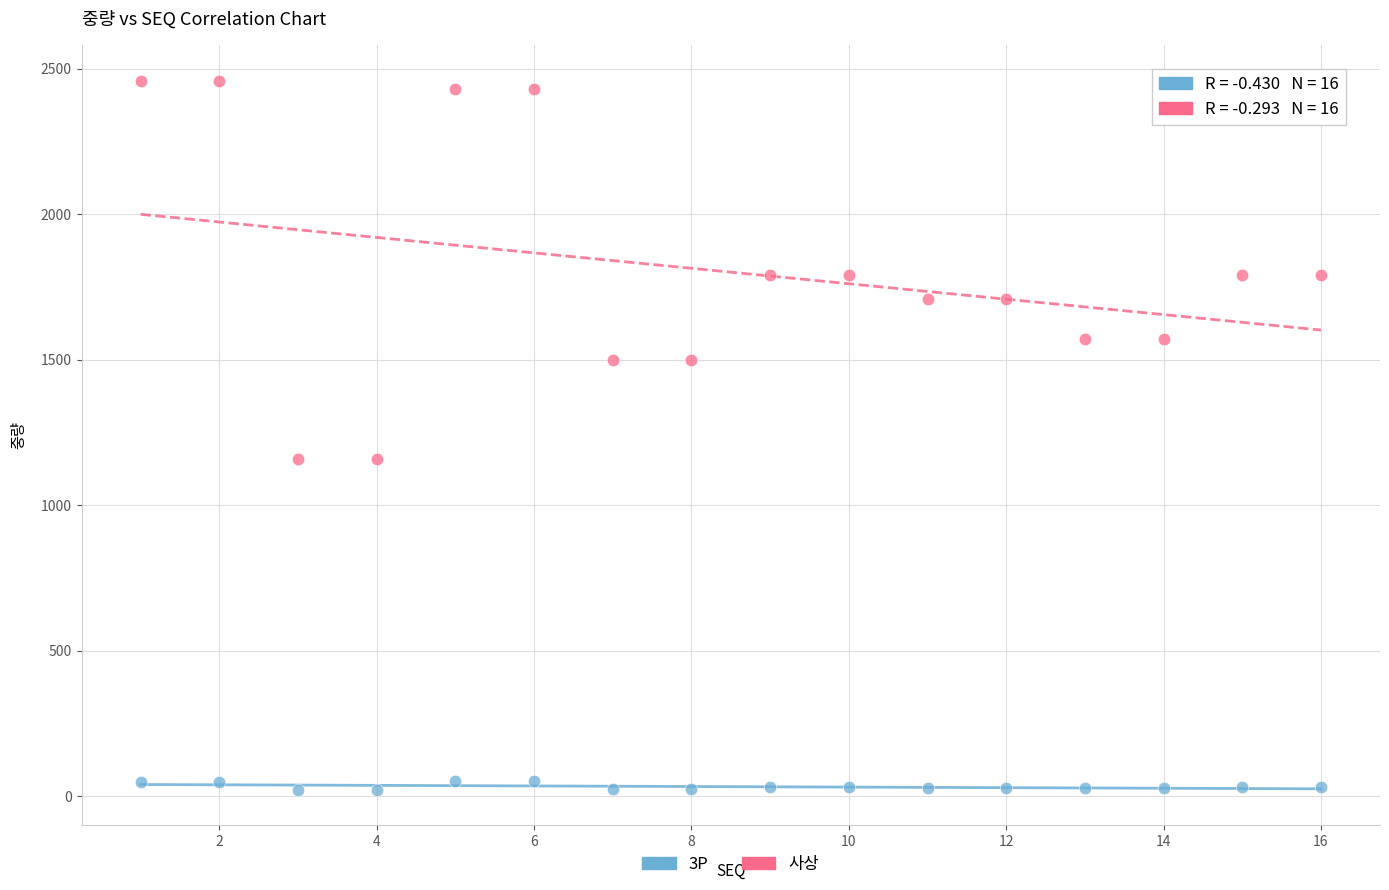

What is the X range (max minus min) for the scatter plot?

15.0